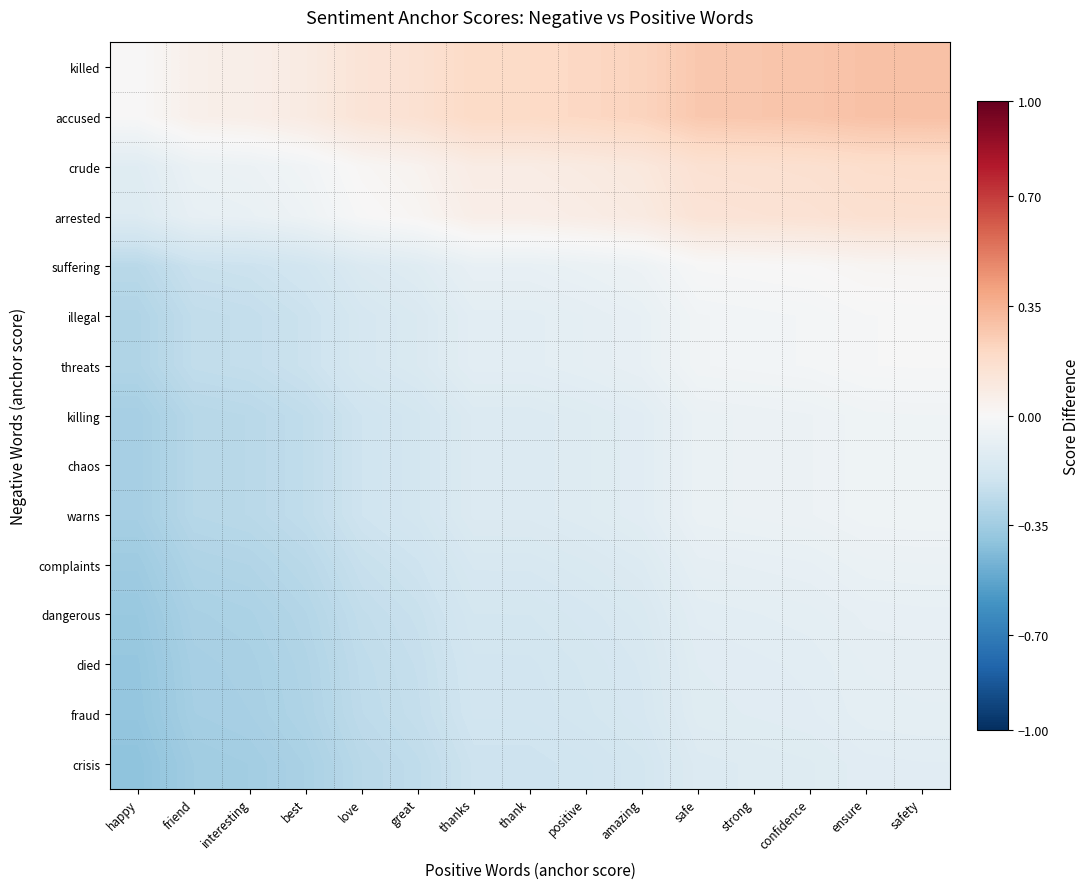

List the series in order of their peak value, highest first.

killed, accused, crude, arrested, suffering, illegal, threats, killing, chaos, warns, complaints, dangerous, died, fraud, crisis